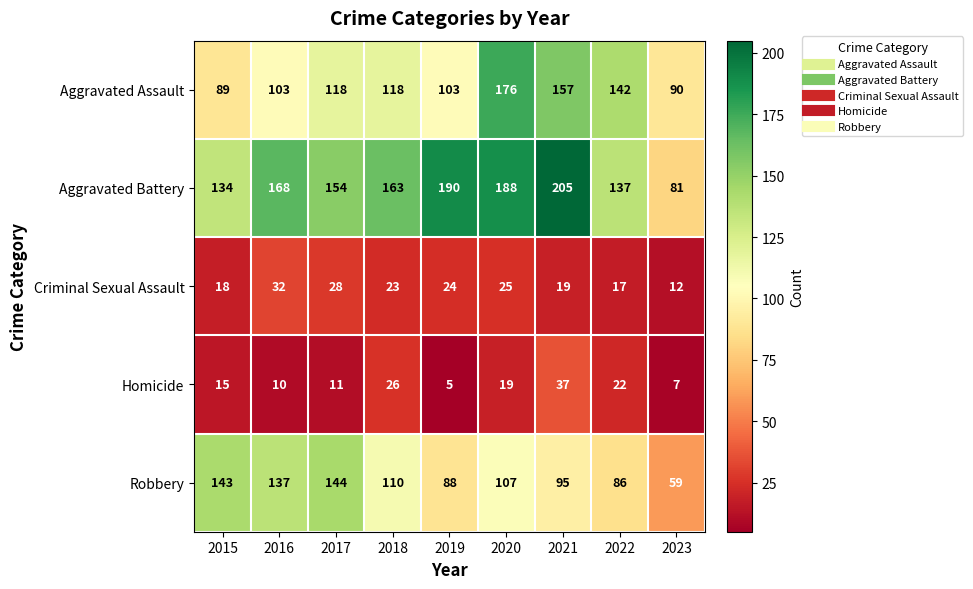

What is the maximum value shown in the chart?

205